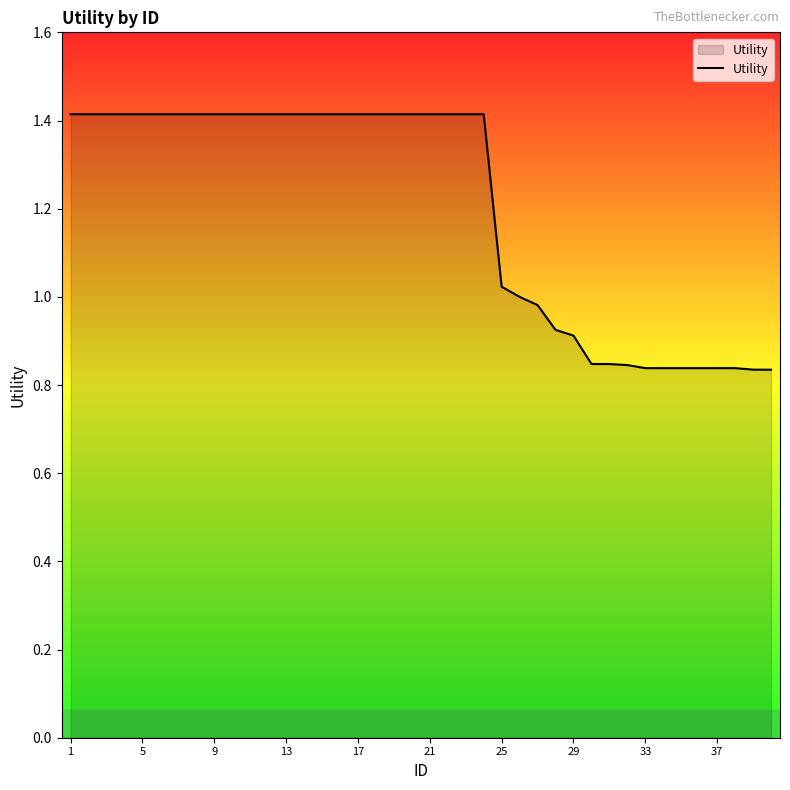

What is the maximum value shown in the chart?

1.4